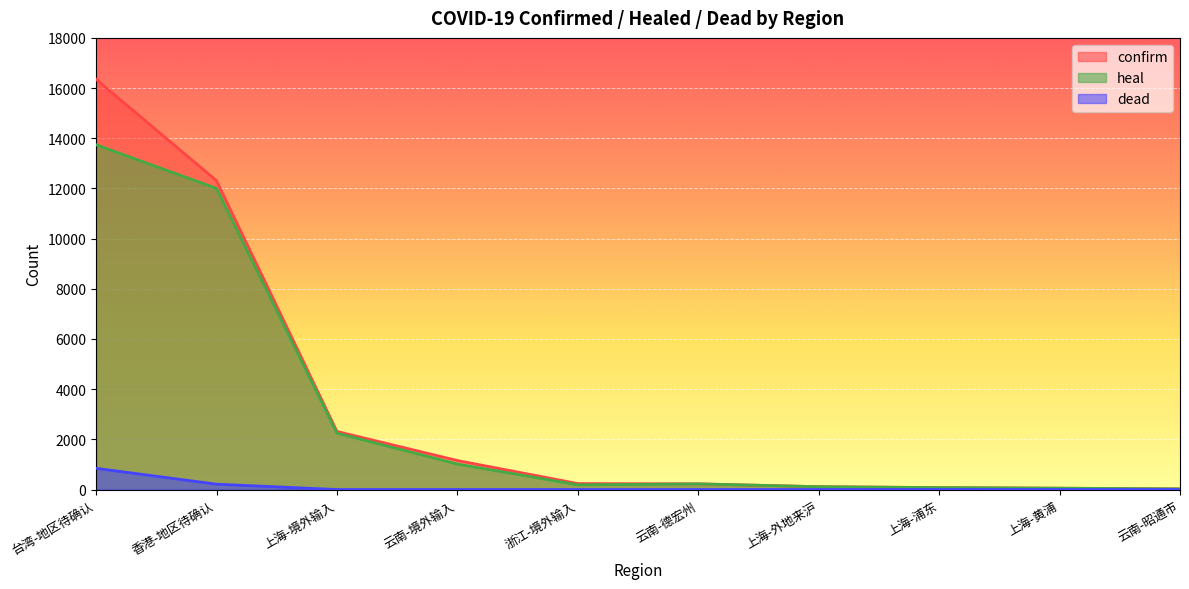

Is the value of heal at 上海-外地来沪 greater than the value of confirm at 台湾-地区待确认?

No